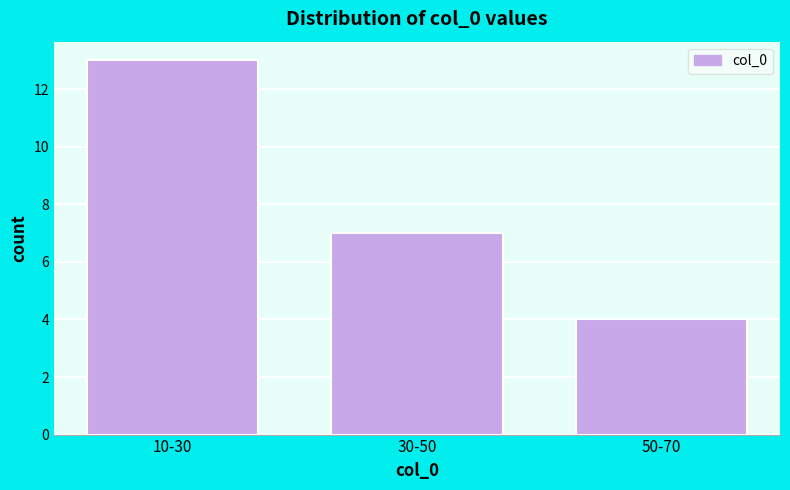

Reading left to right, what are all the values shown in this chart?

10-30=13	30-50=7	50-70=4